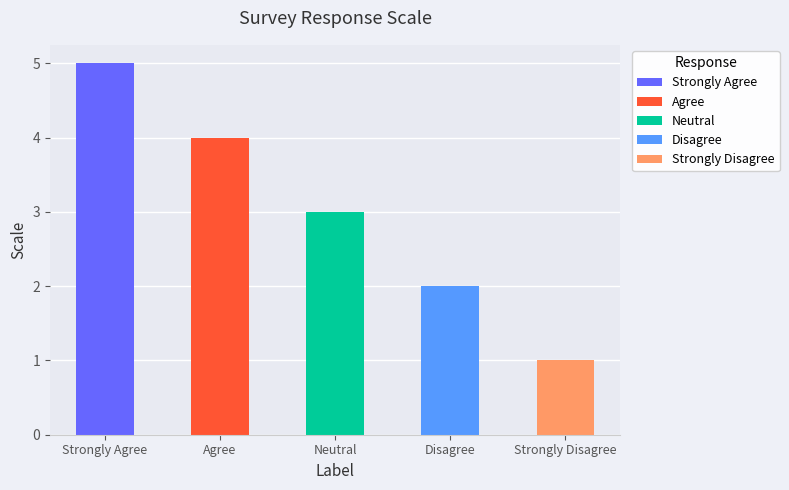

At which label does the data first exceed 3?

Strongly Agree